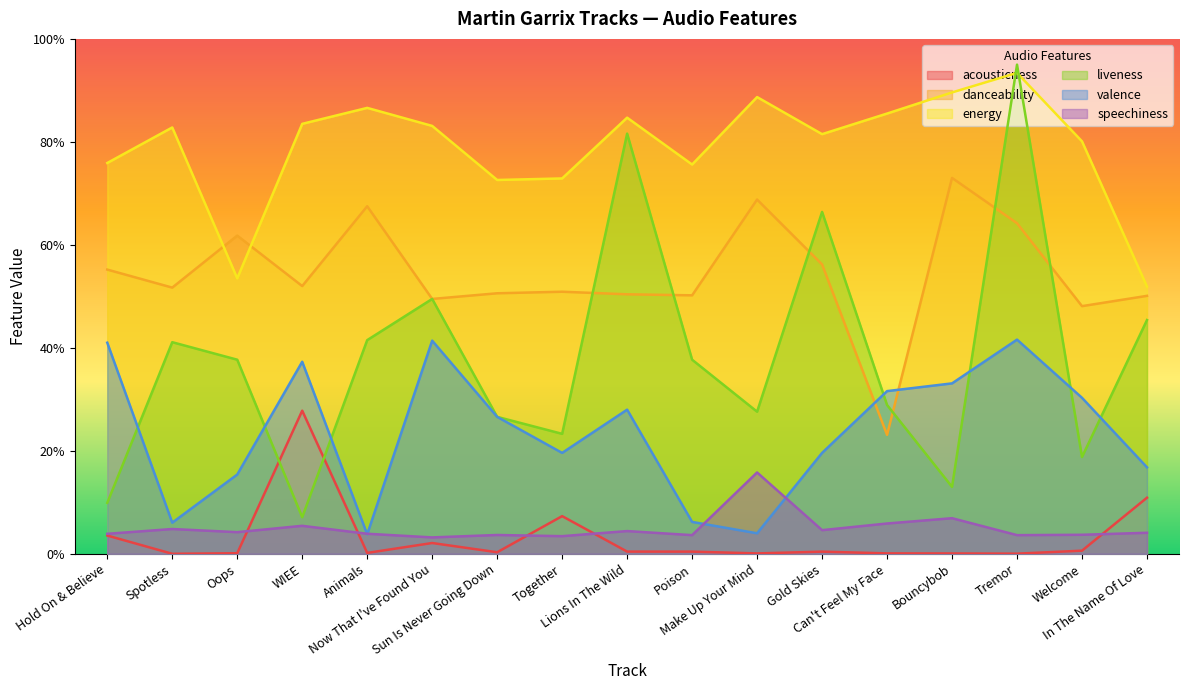

The value of speechiness at Tremor is 0.1. True or false?

False